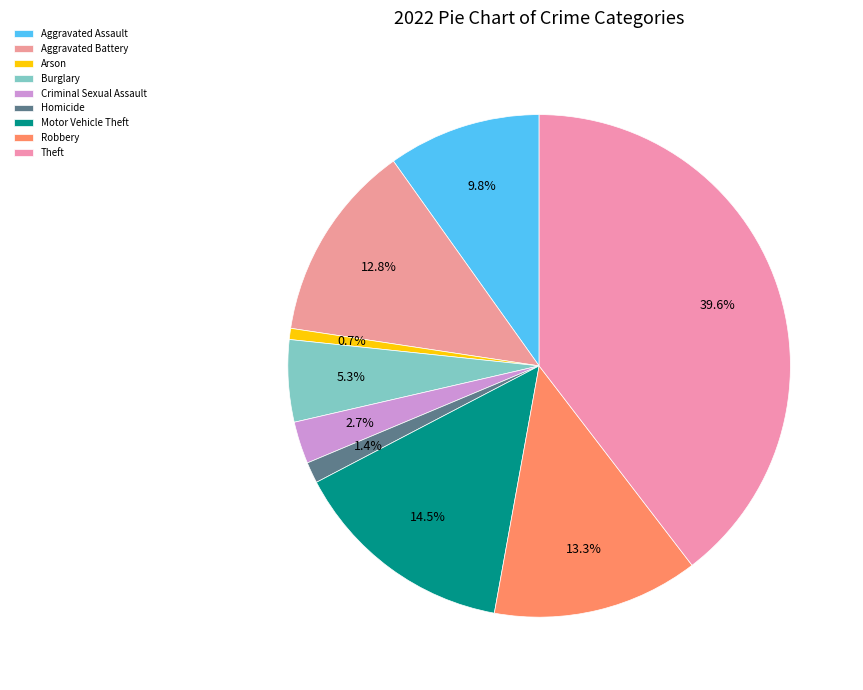

Is there any slice that represents more than half of the pie?

No